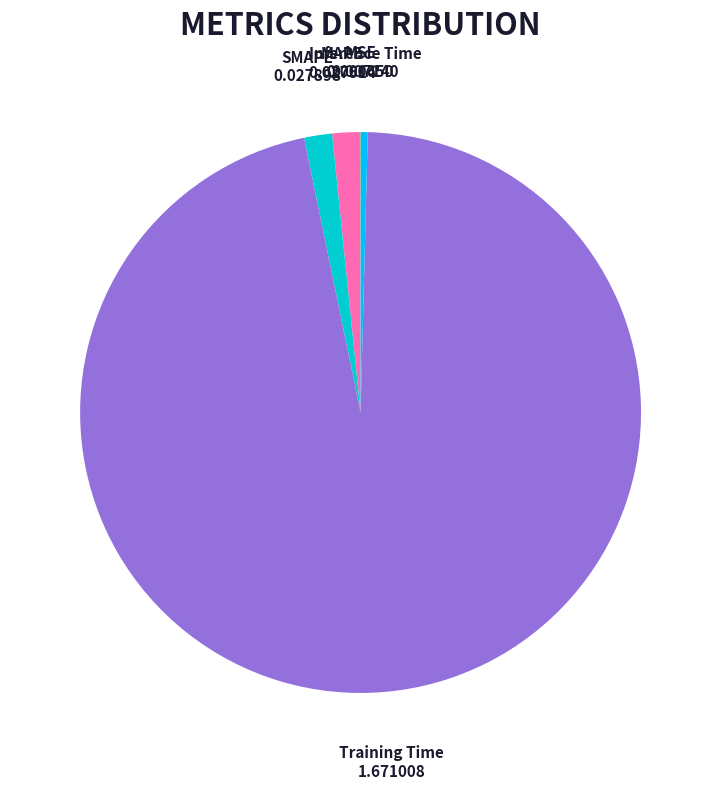

Is there any slice that represents more than half of the pie?

Yes